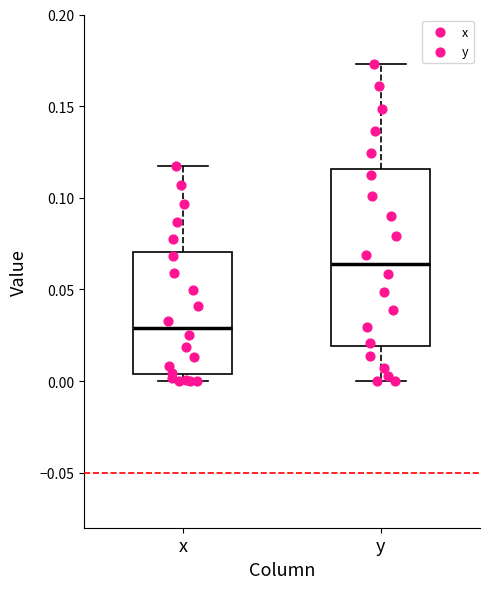

Reading left to right, read every box against the y-axis: the position of its median line, the range the box covers, and the ends of its whiskers. The values are not printed on the chart, so give them approximately, as read against the axis.

x: median 0.030, box 0.005 to 0.070, whiskers 0.000 to 0.115
y: median 0.065, box 0.020 to 0.115, whiskers 0.000 to 0.175